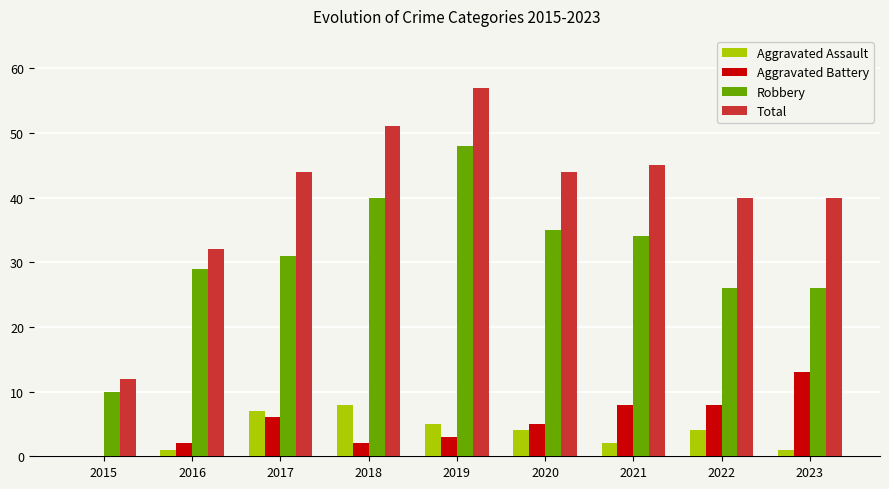

At which category is the sum across all series the highest?

2019